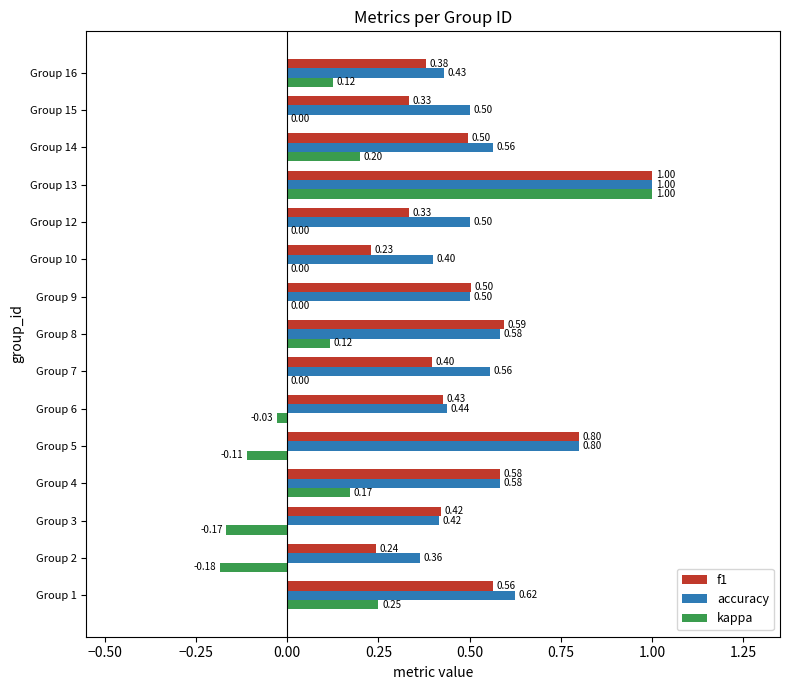

What is the sum of the accuracy values at Group 3 and Group 9?

0.9